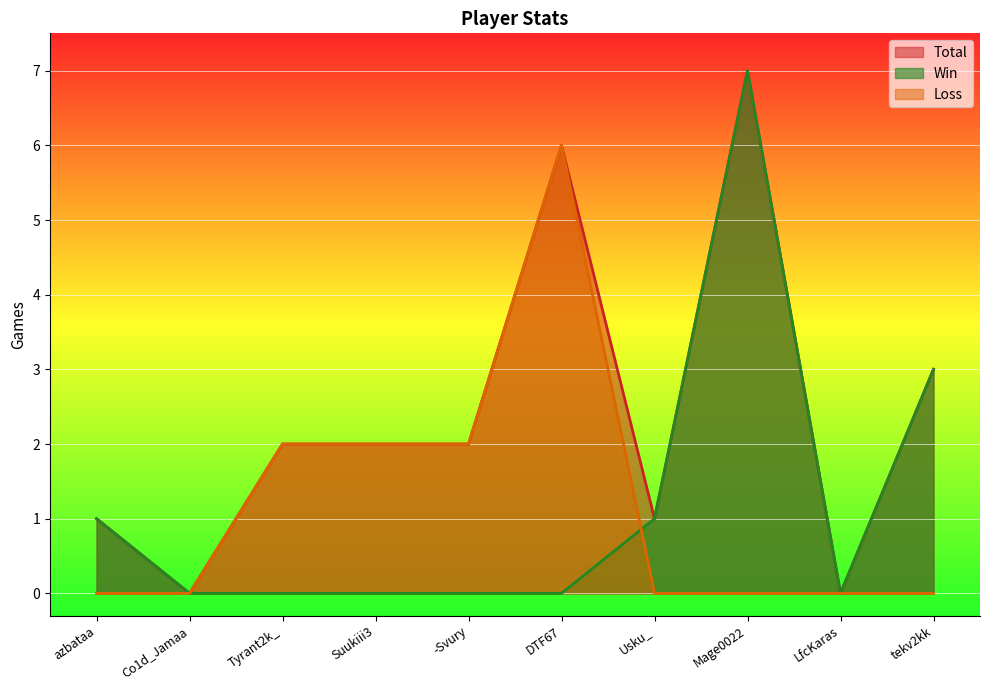

Which series has the largest total across all categories?

Total